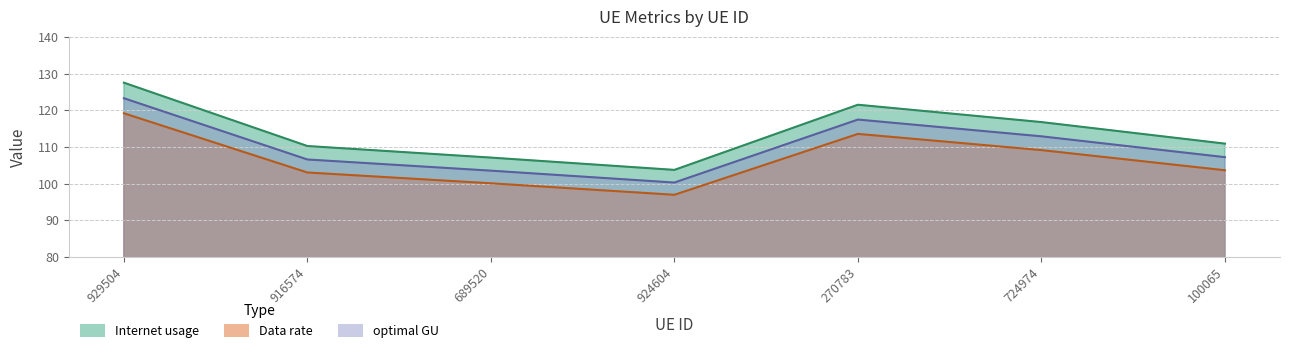

Reading right to left, what are all the values shown in this chart?

Internet usage: 100065=110.9	724974=116.8	270783=121.5	924604=103.7	689520=107.1	916574=110.2	929504=127.5
Data rate: 100065=103.6	724974=109.1	270783=113.5	924604=96.9	689520=100.1	916574=103.0	929504=119.2
optimal GU: 100065=107.2	724974=112.9	270783=117.4	924604=100.3	689520=103.5	916574=106.6	929504=123.3